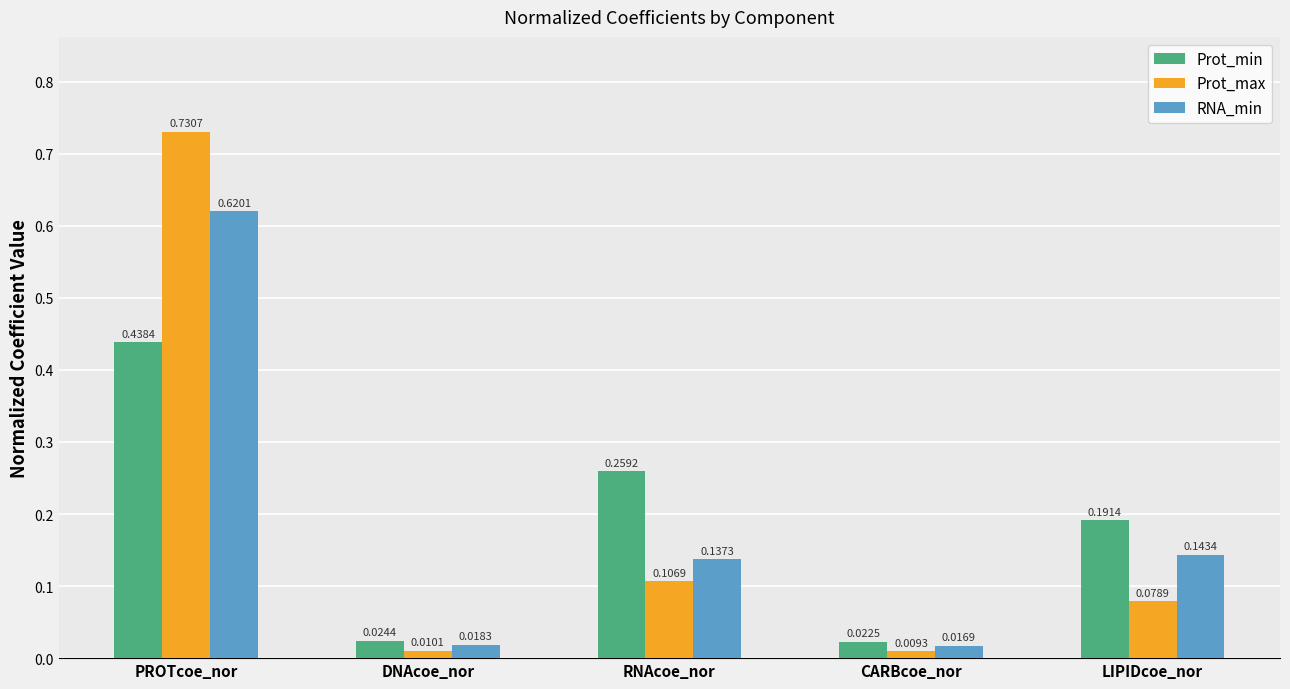

Count the number of data series in this chart.

3